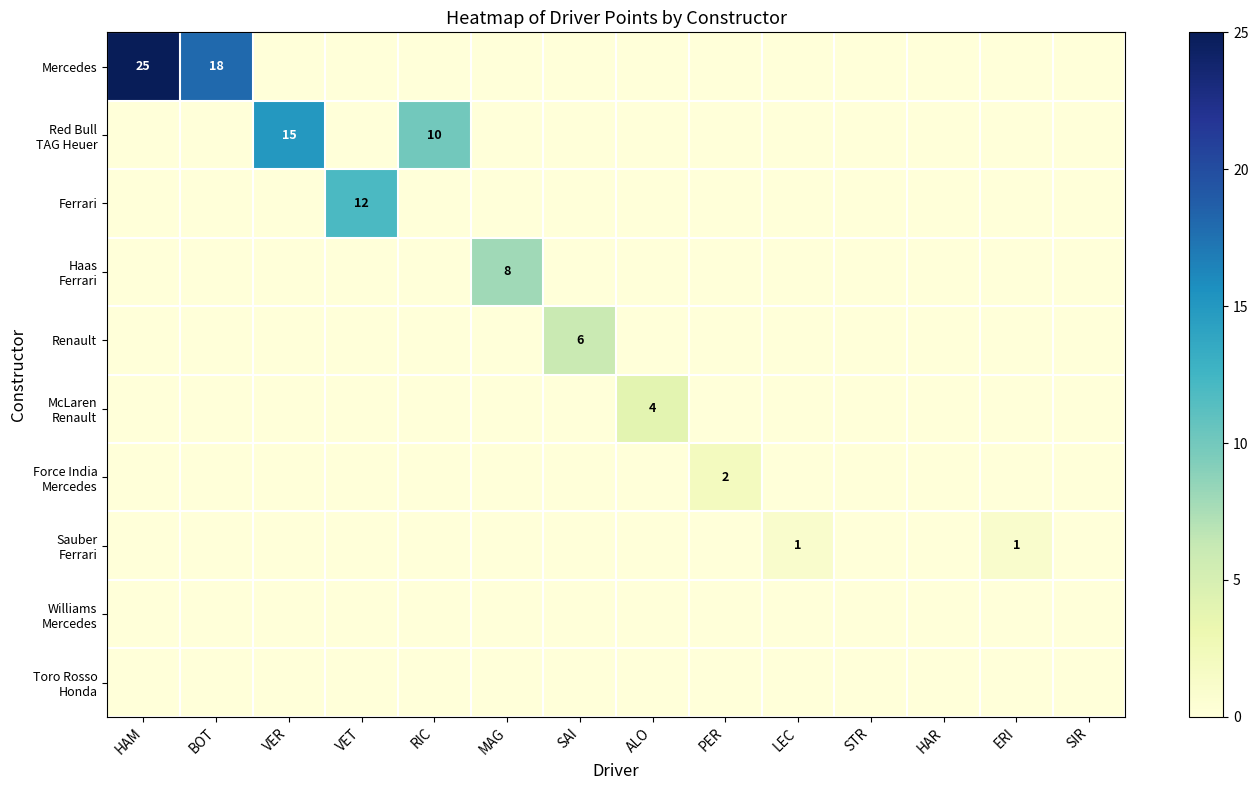

List the series in order of their peak value, highest first.

Mercedes, Red Bull TAG Heuer, Ferrari, Haas Ferrari, Renault, McLaren Renault, Force India Mercedes, Sauber Ferrari, Williams Mercedes, Toro Rosso Honda